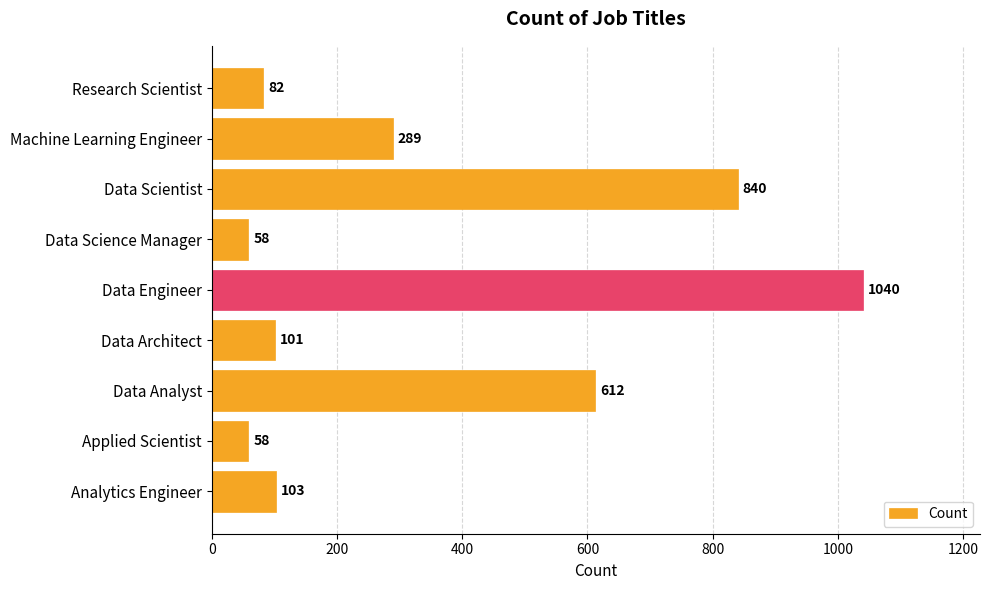

How many categories are shown in the chart?

9